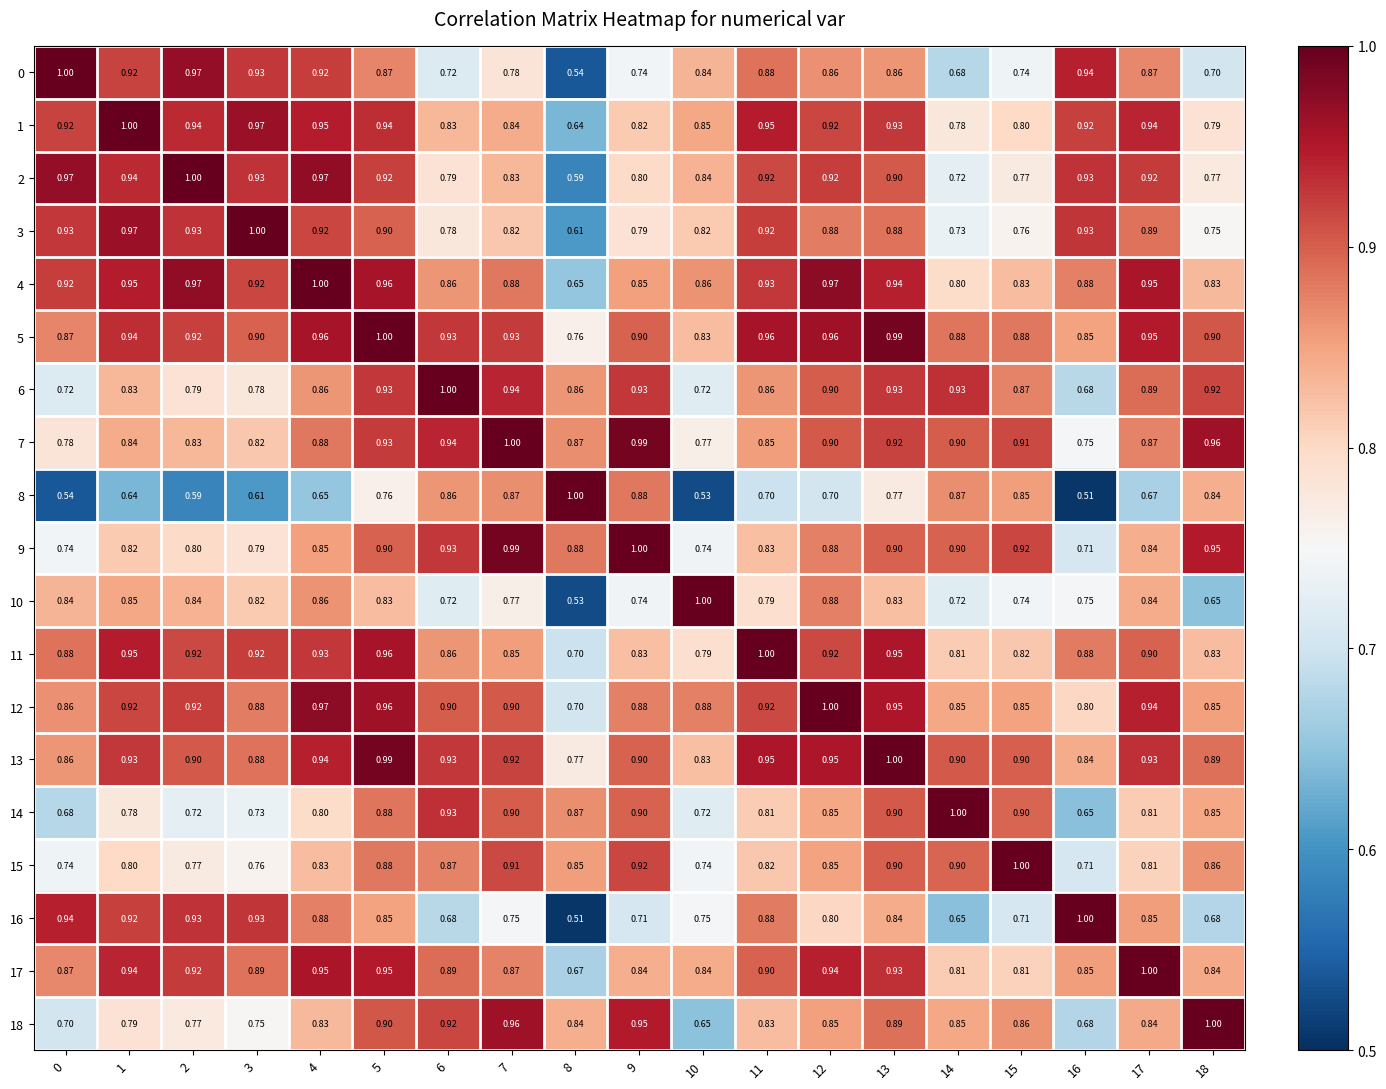

At how many categories does at least one series exceed 0?

19